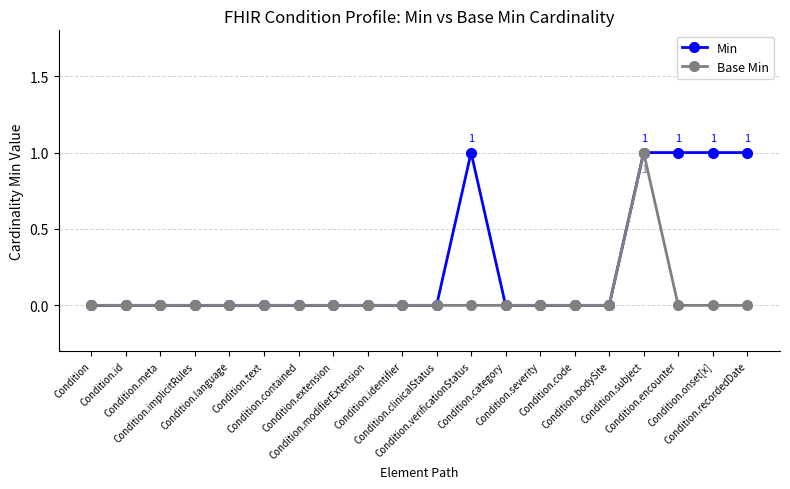

Reading left to right, what are all the values shown in this chart?

Min: Condition=0	Condition.id=0	Condition.meta=0	Condition.implicitRules=0	Condition.language=0	Condition.text=0	Condition.contained=0	Condition.extension=0	Condition.modifierExtension=0	Condition.identifier=0	Condition.clinicalStatus=0	Condition.verificationStatus=1	Condition.category=0	Condition.severity=0	Condition.code=0	Condition.bodySite=0	Condition.subject=1	Condition.encounter=1	Condition.onset[x]=1	Condition.recordedDate=1
Base Min: Condition=0	Condition.id=0	Condition.meta=0	Condition.implicitRules=0	Condition.language=0	Condition.text=0	Condition.contained=0	Condition.extension=0	Condition.modifierExtension=0	Condition.identifier=0	Condition.clinicalStatus=0	Condition.verificationStatus=0	Condition.category=0	Condition.severity=0	Condition.code=0	Condition.bodySite=0	Condition.subject=1	Condition.encounter=0	Condition.onset[x]=0	Condition.recordedDate=0